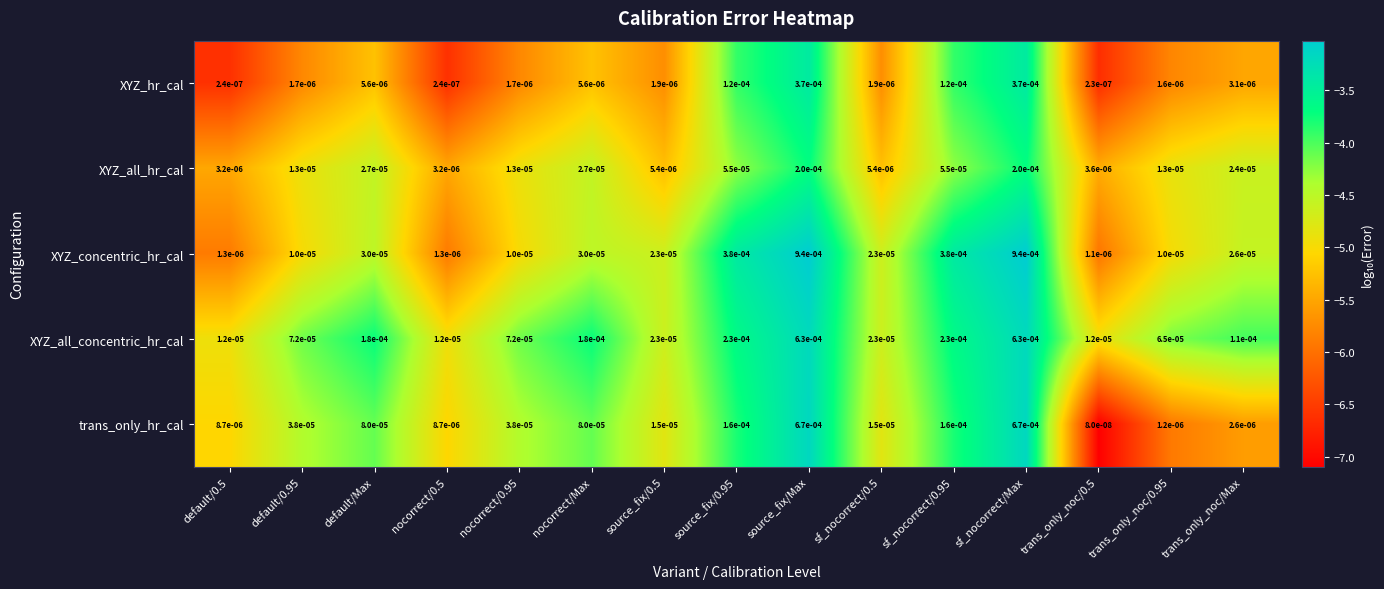

Rank the series by their maximum value, from highest to lowest.

XYZ_concentric_hr_cal, trans_only_hr_cal, XYZ_all_concentric_hr_cal, XYZ_hr_cal, XYZ_all_hr_cal